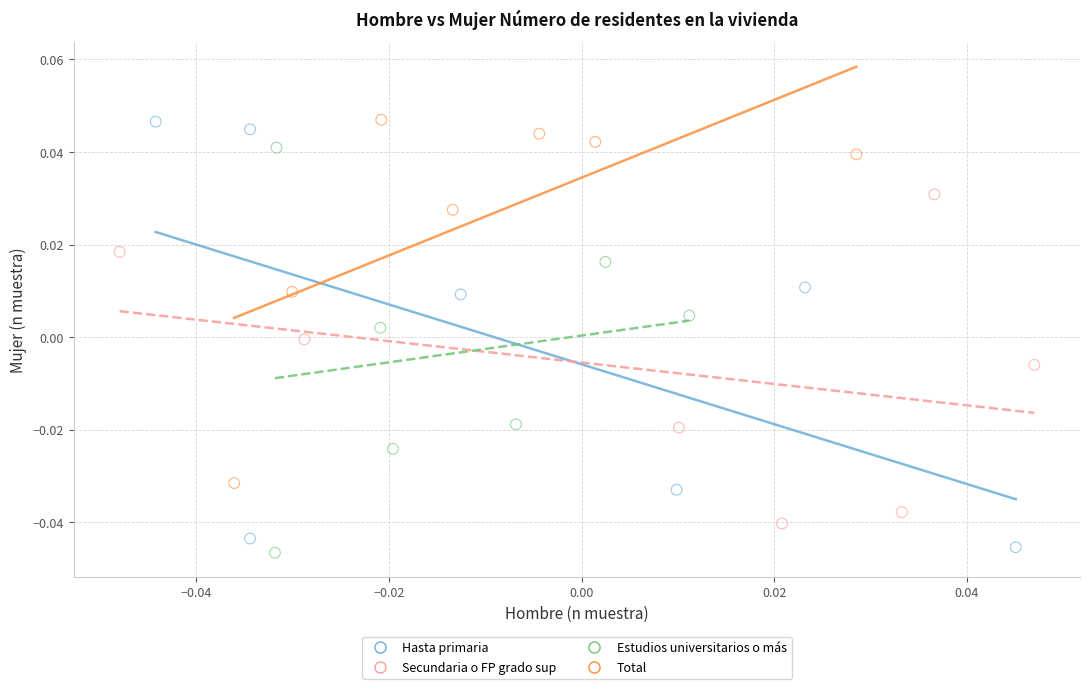

Which series has the widest spread of Y values?

Hasta primaria